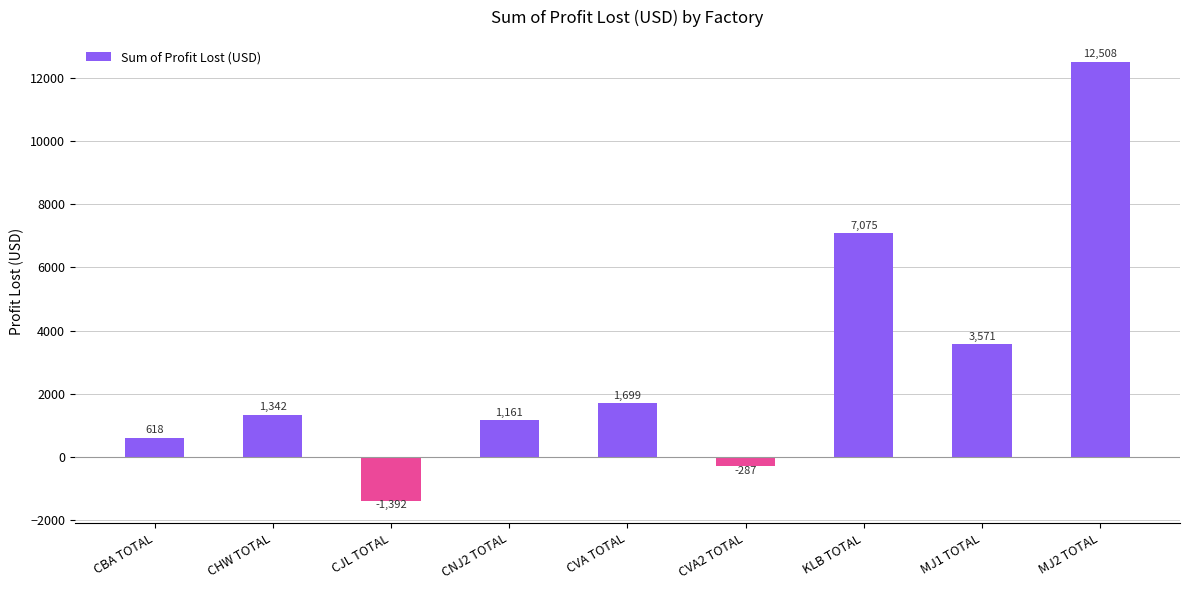

What is the difference between the second highest and minimum values?

8466.8